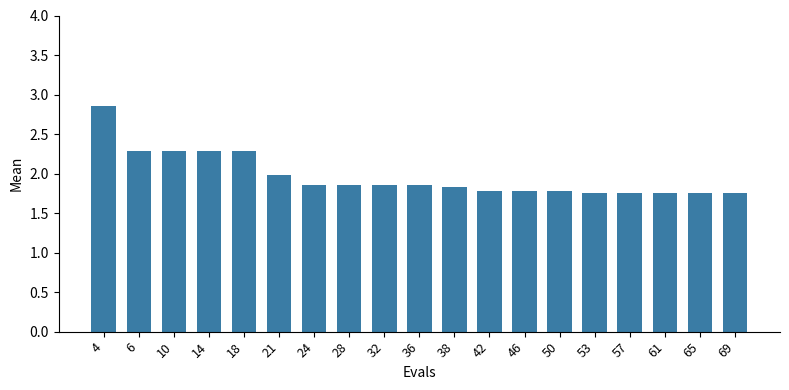

Approximately how many times larger is the value at 69 compared to 65?

1.0